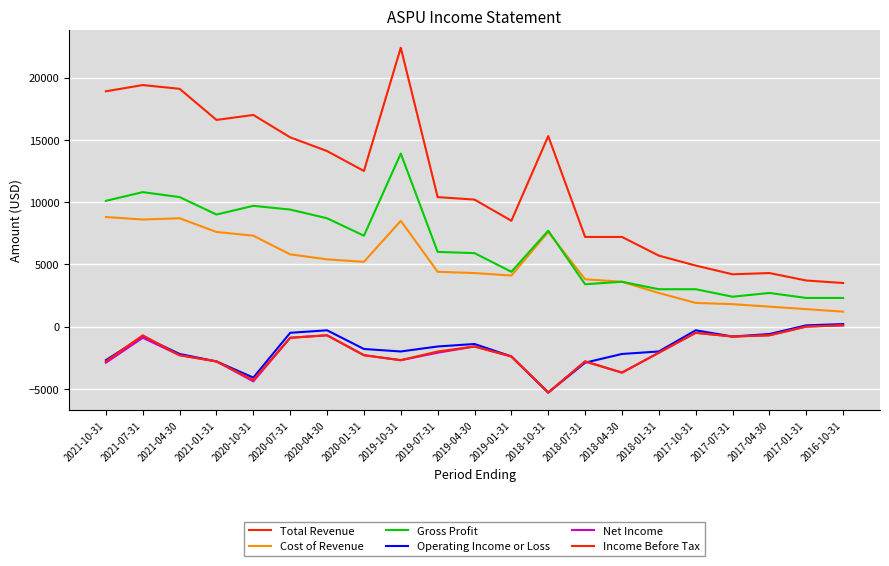

How many lines are shown in the chart?

6